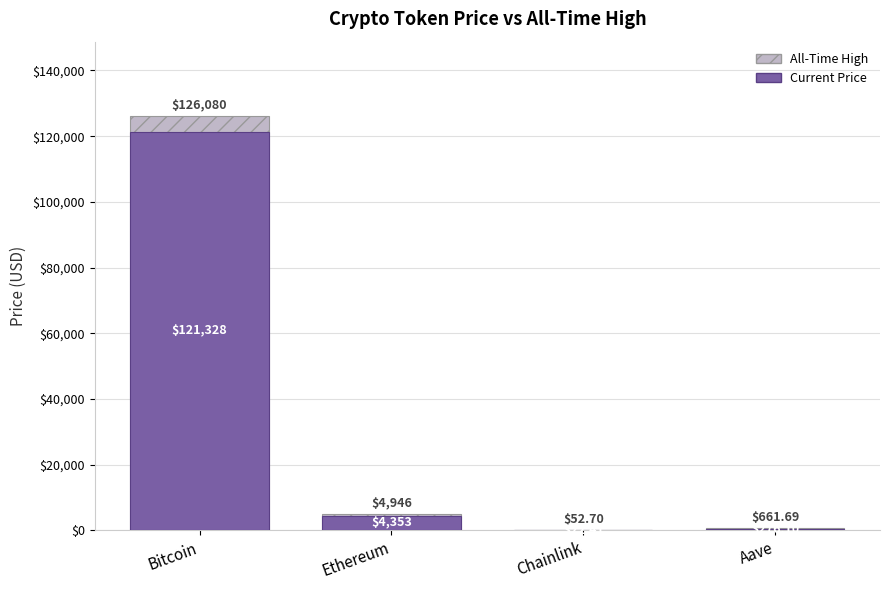

Reading left to right, extract all data points from this chart.

All-Time High: 126080.0	4946.1	52.7	661.7
Current Price: 121328.0	4352.9	22.4	276.1